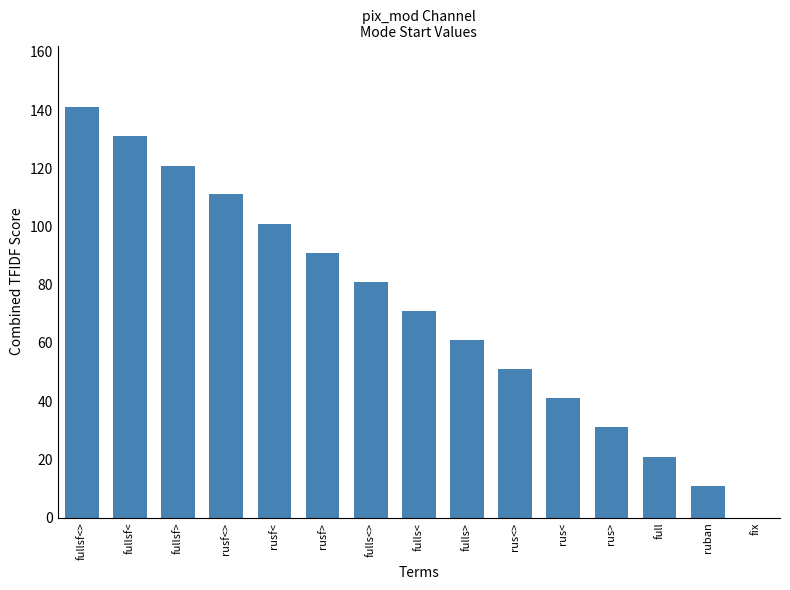

At which label is the value closest to 70?

fulls<